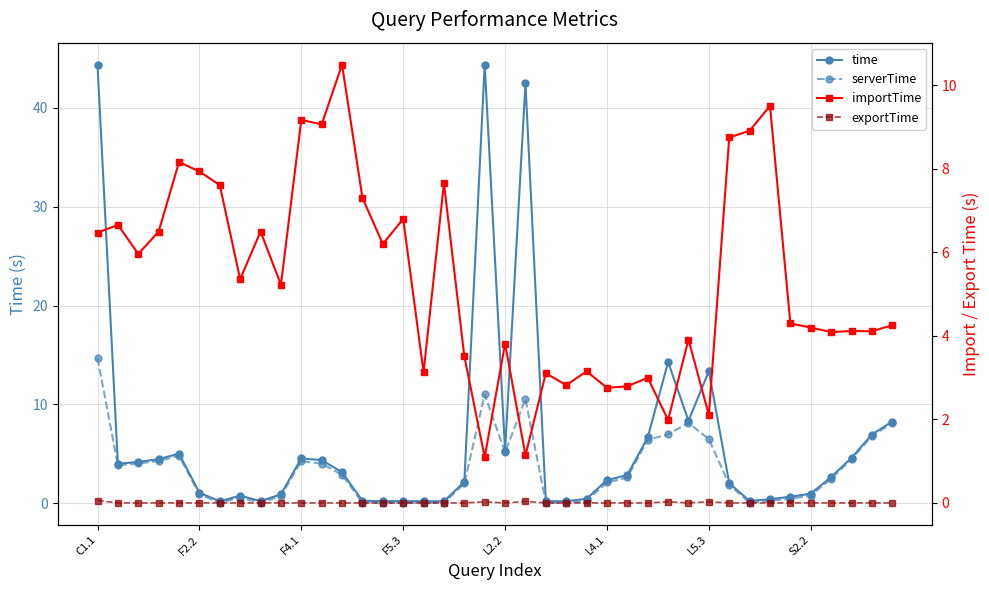

True or false: importTime has a value of 8.9 at 32.

True